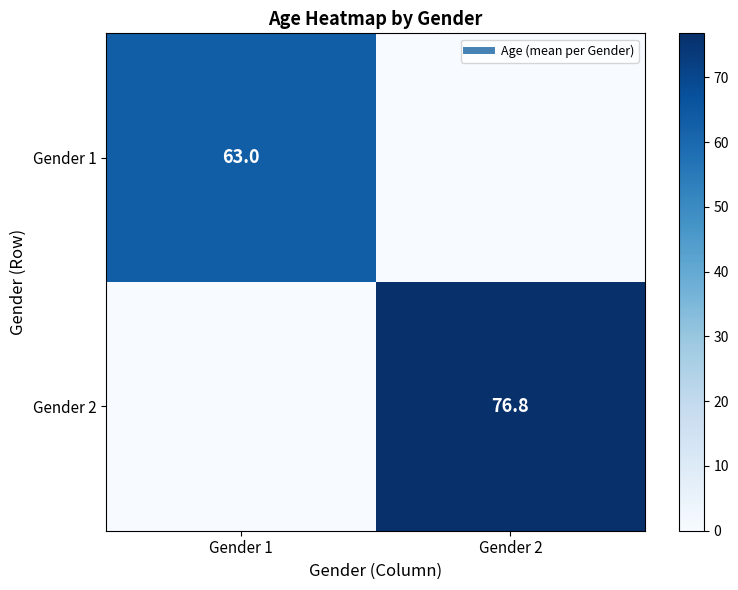

The value of Gender 2 at Gender 1 is 0.0. True or false?

True